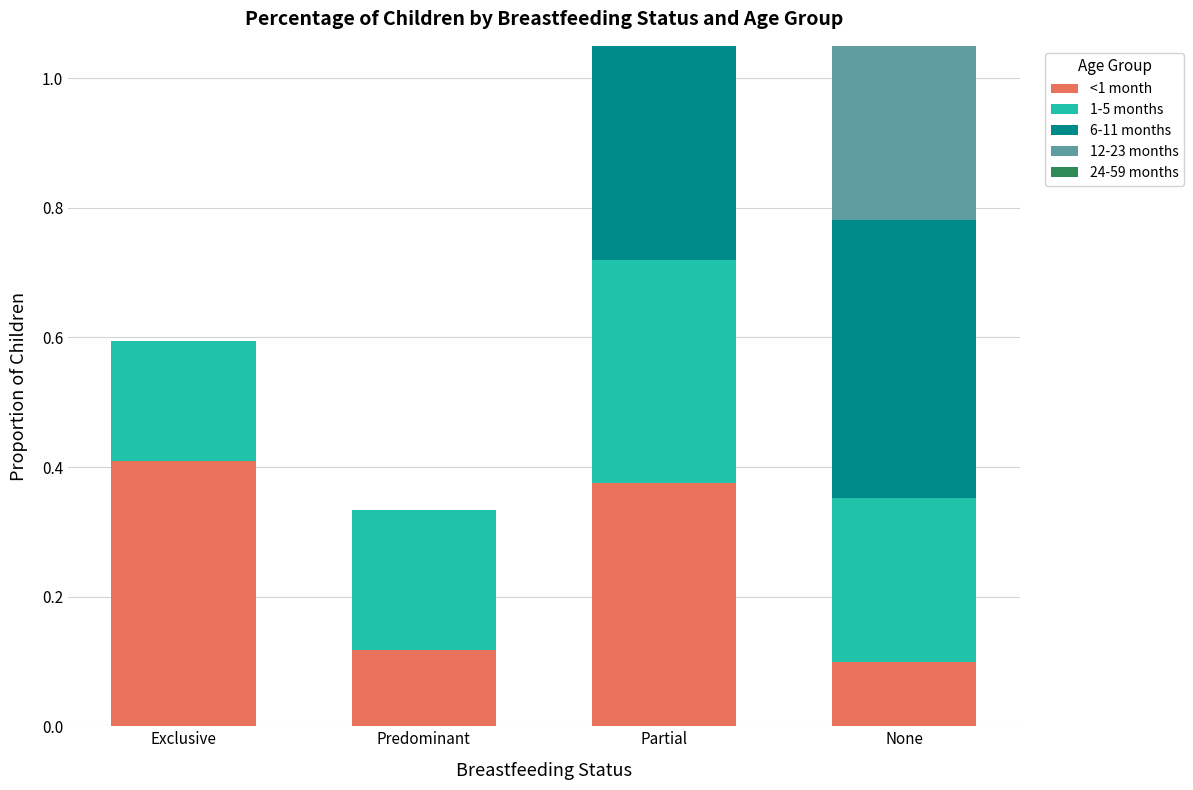

What is the label of the 1st bar from the left?

Exclusive